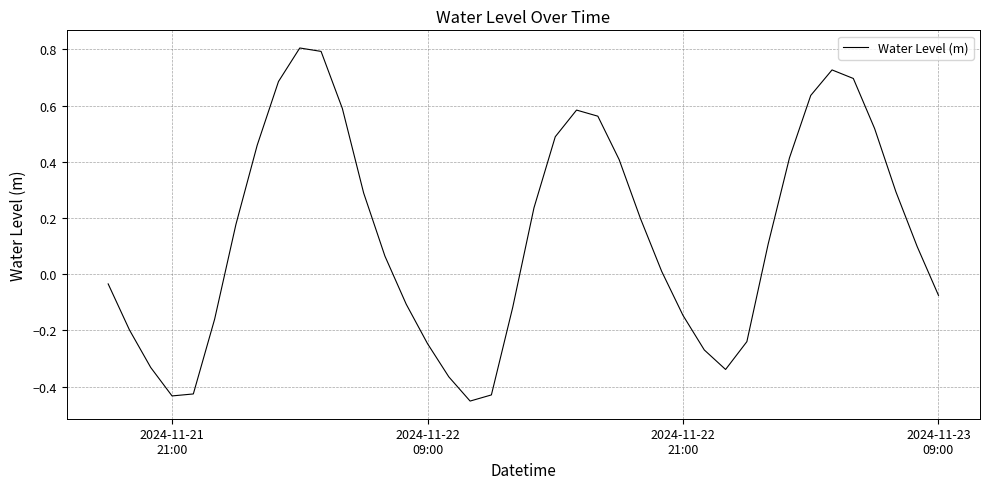

What is the maximum value shown in the chart?

0.8